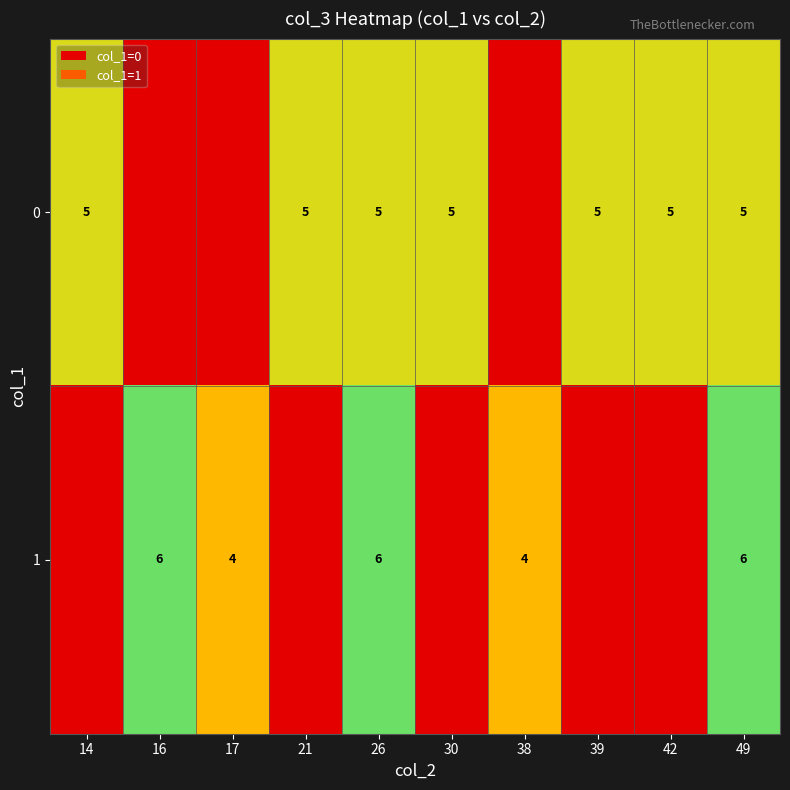

Is it true that 0 equals 5 at 21?

True